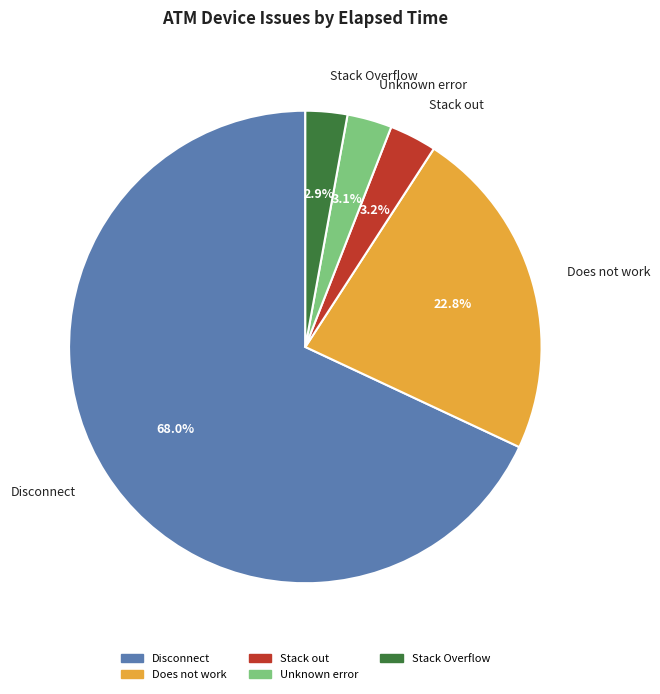

To the nearest percent, what is the average slice percentage?

20%